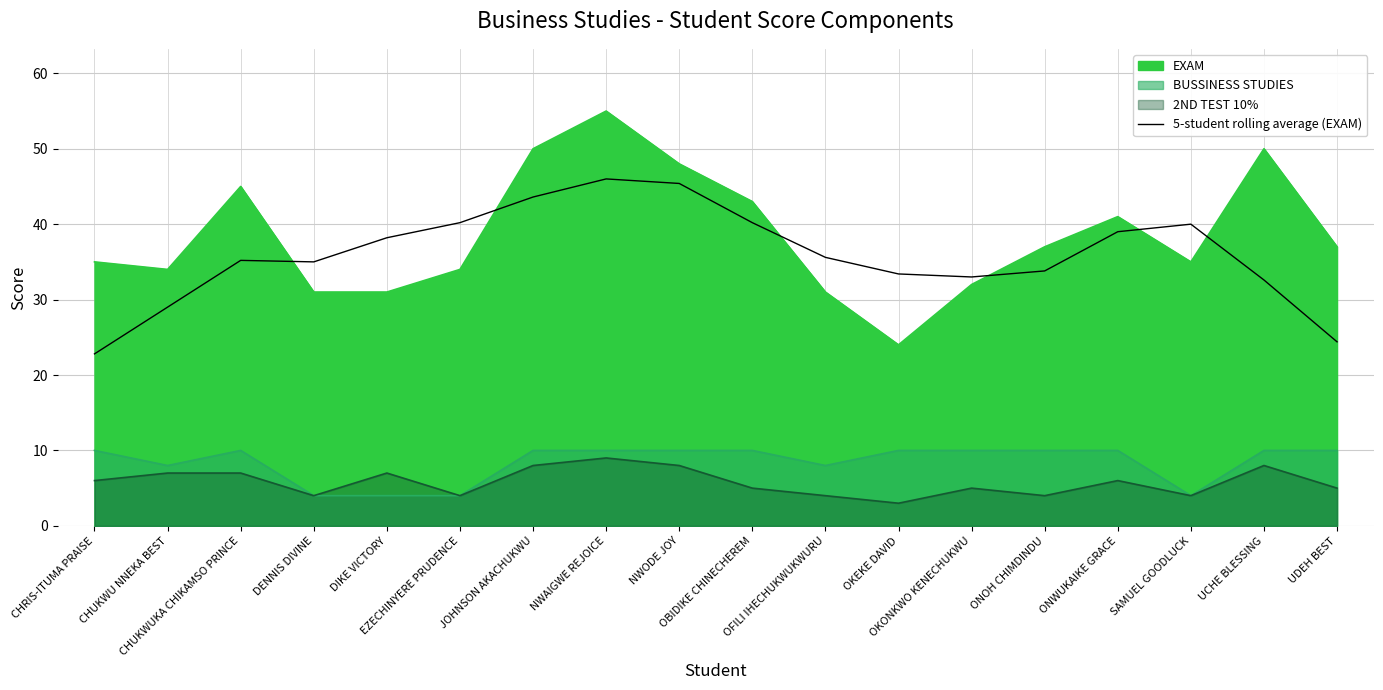

Which has a higher value, SAMUEL GOODLUCK or OBIDIKE CHINECHEREM?

OBIDIKE CHINECHEREM